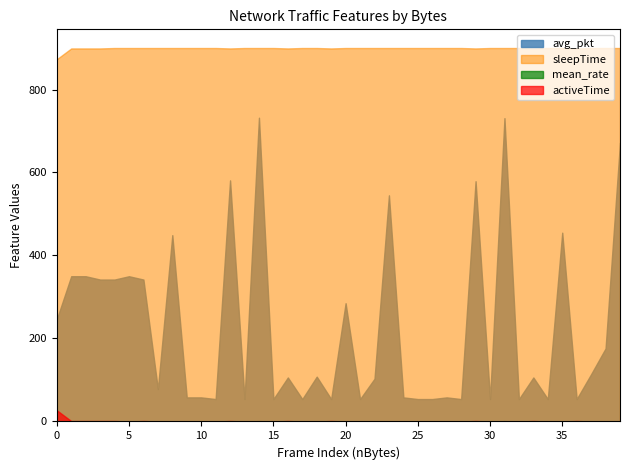

Which series has the largest range (max minus min)?

avg_pkt